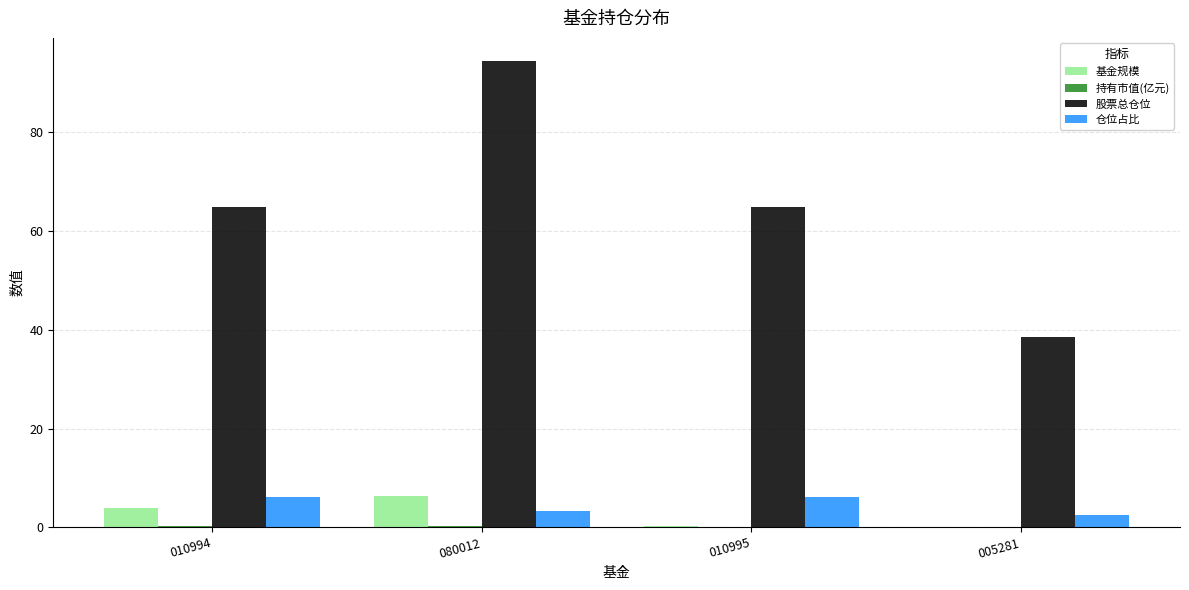

Which series has the largest total across all categories?

股票总仓位